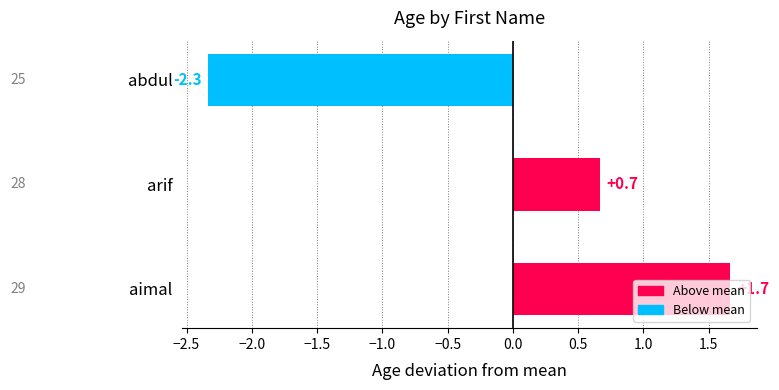

Is it true that the value at abdul is -1.6?

False